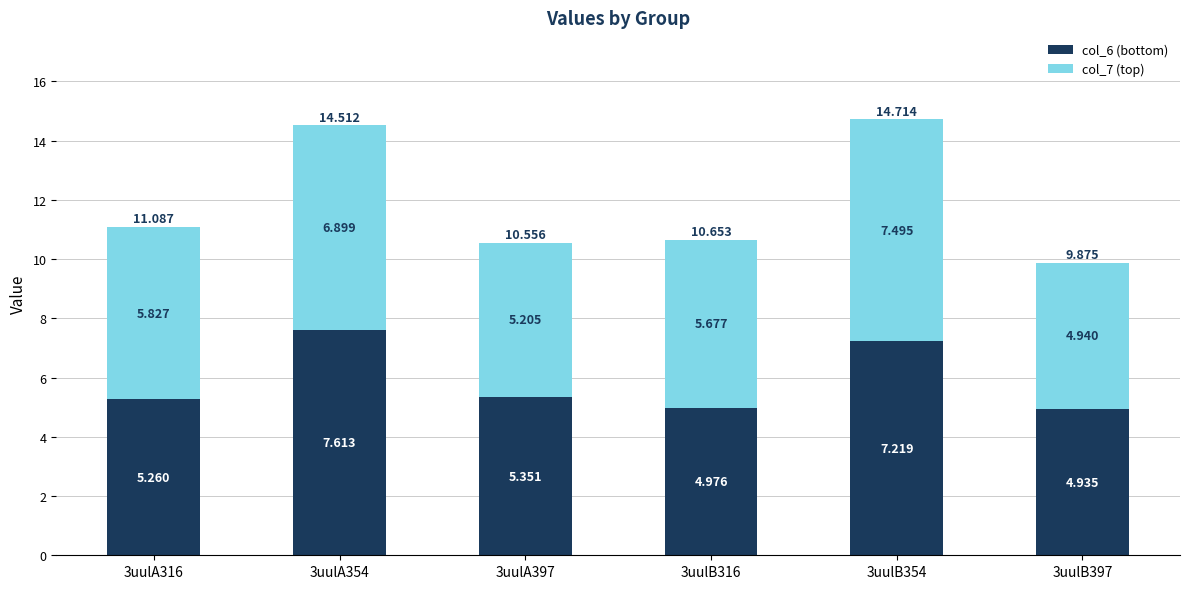

The value of col_7 at 3uulA354 is 6.9. True or false?

True